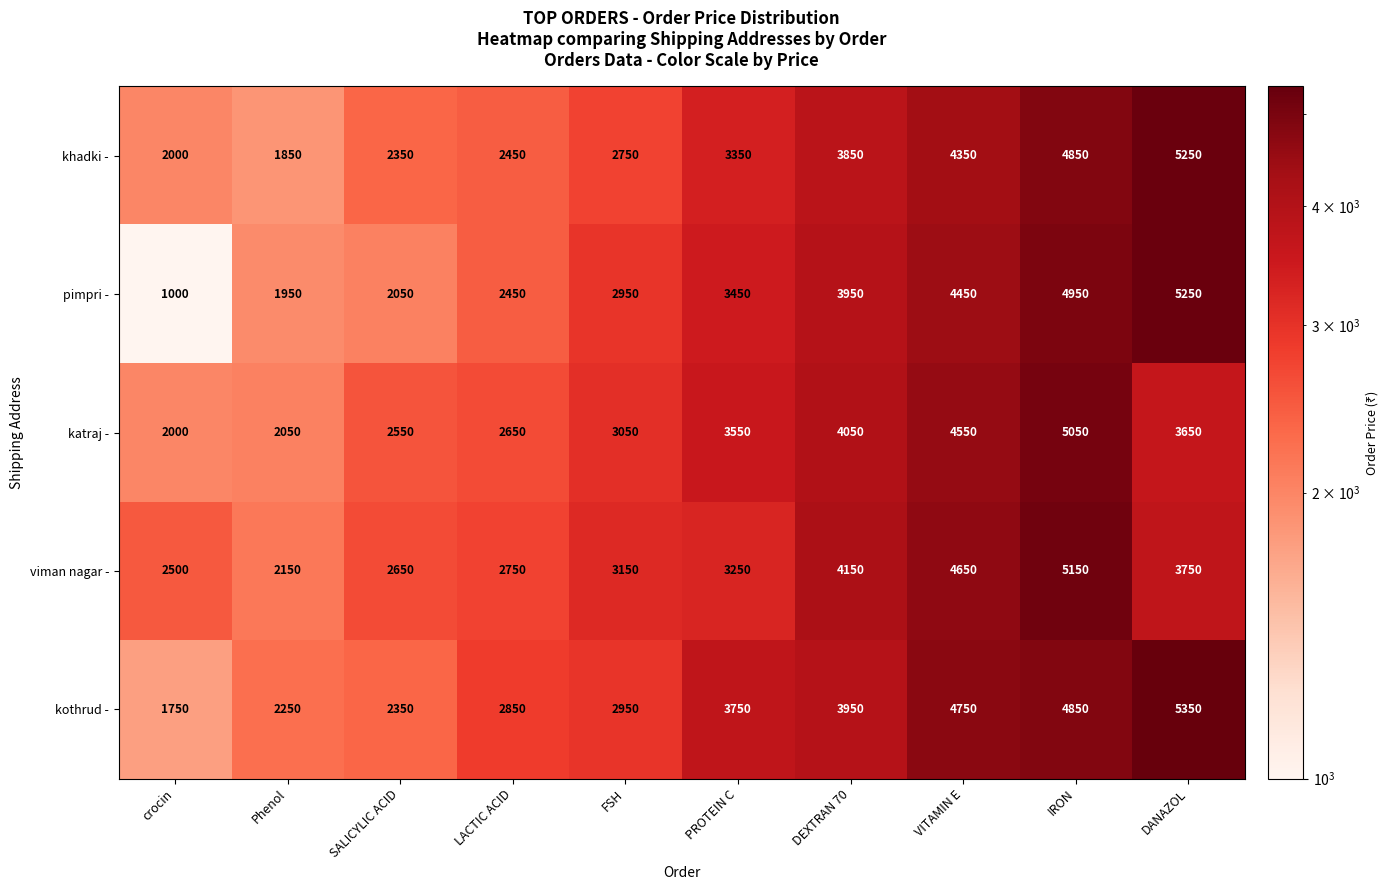

What is the highest value of the pimpri - series?

5250